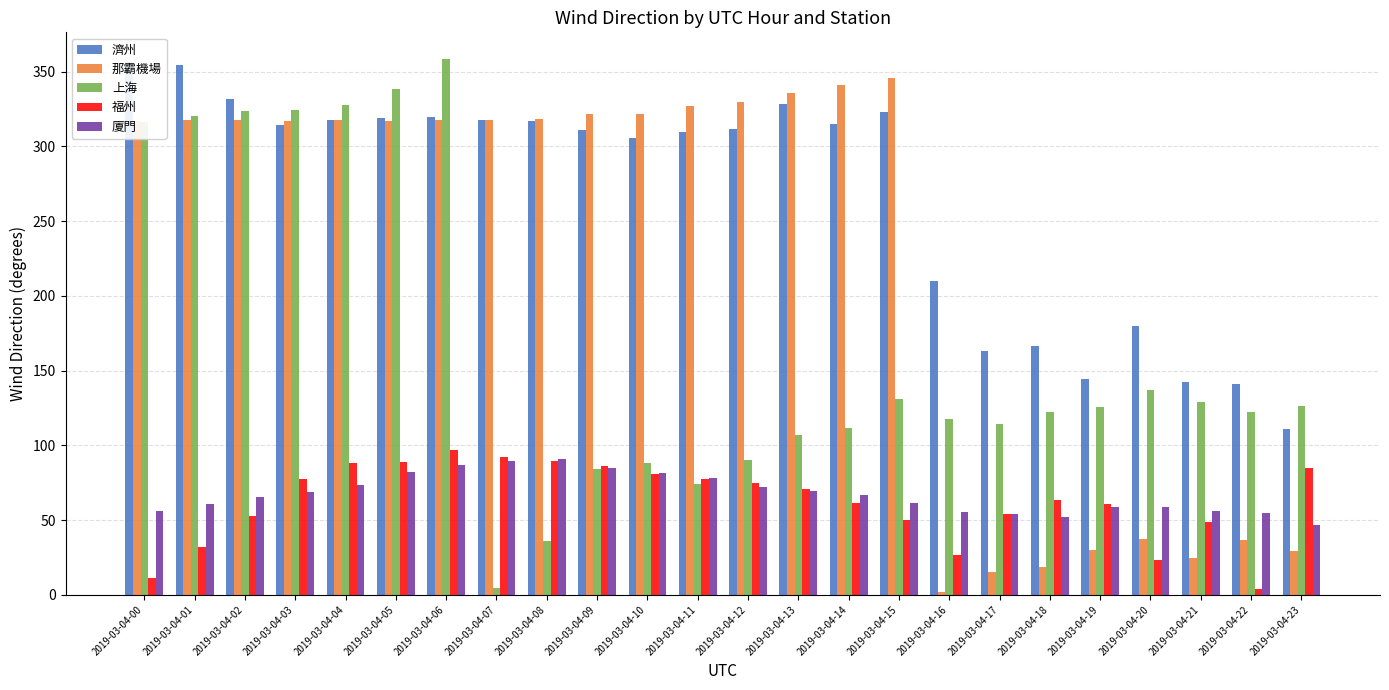

What is the value of the 濟州 bar at the 10th from the left?

311.2